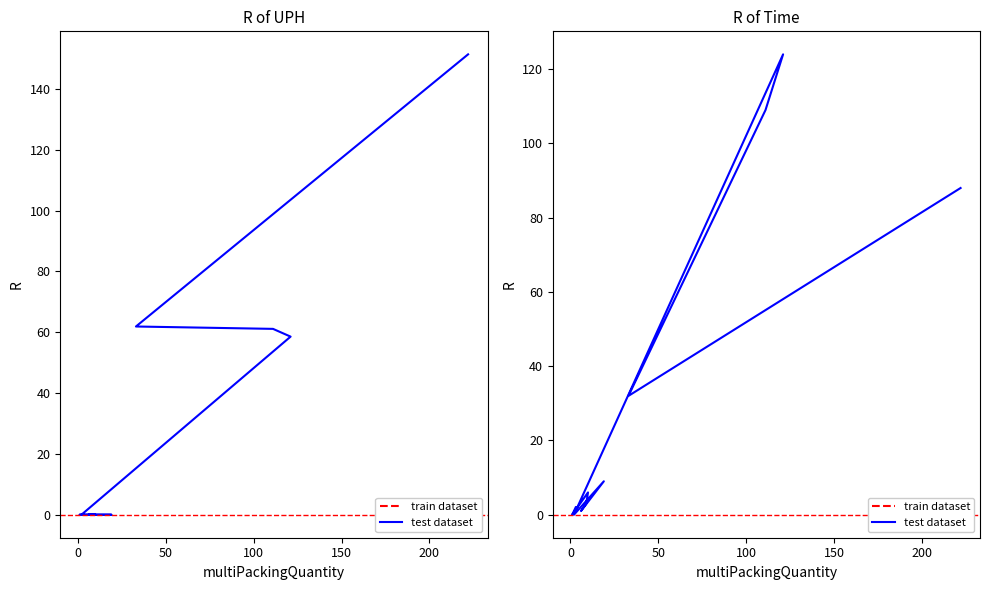

At how many categories does at least one series exceed 23?

4